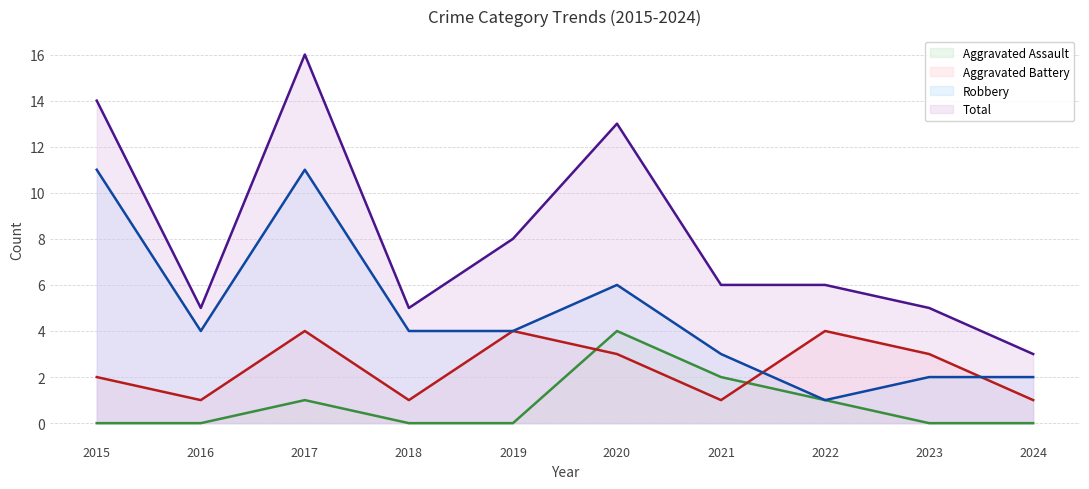

What is the average value of the Aggravated Battery series?

2